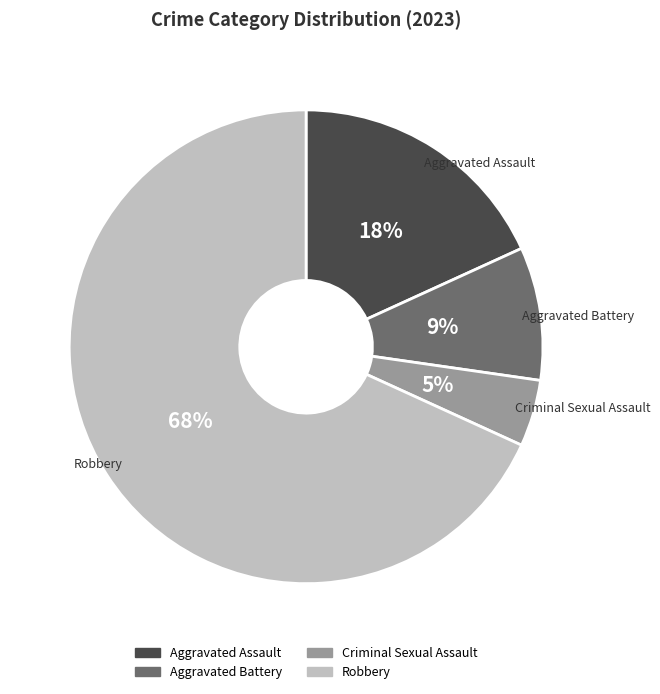

True or false: Aggravated Assault accounts for 18% of the total.

True